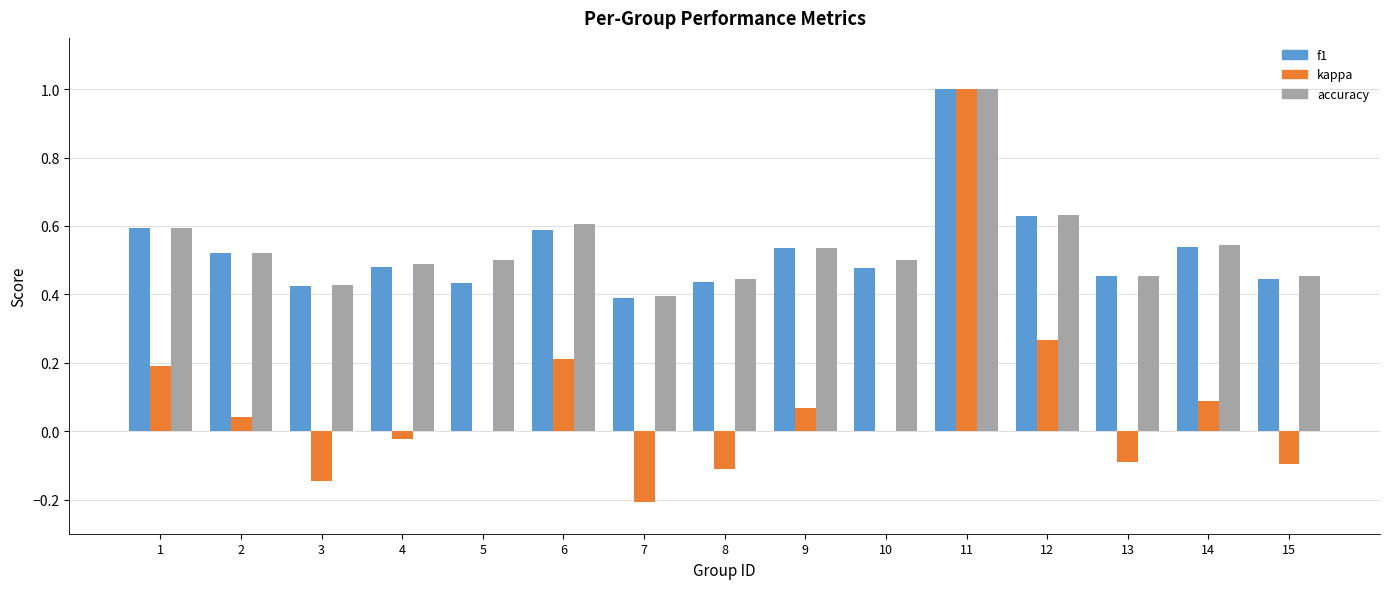

Between 2 and 8, which series saw the biggest shift?

kappa